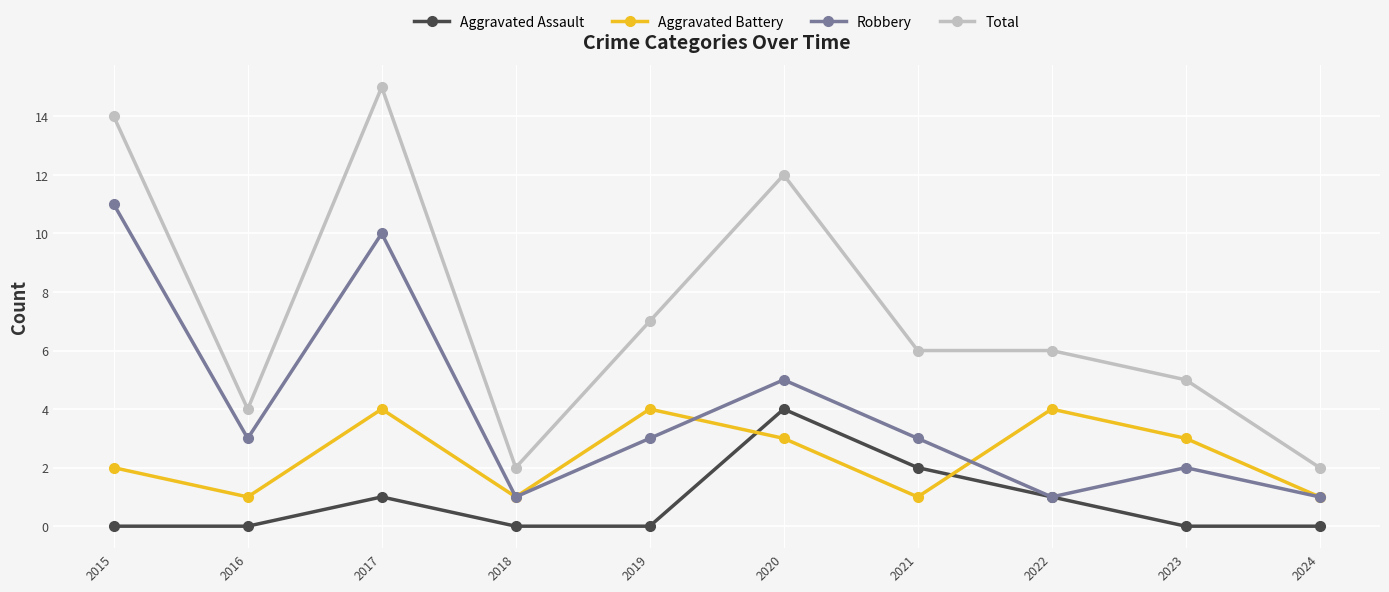

Which series has the widest spread of values?

Total